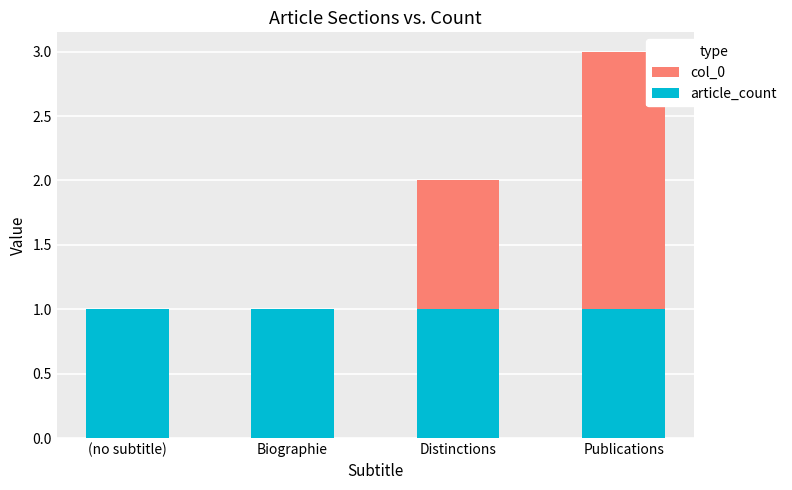

Which series has the largest range (max minus min)?

col_0